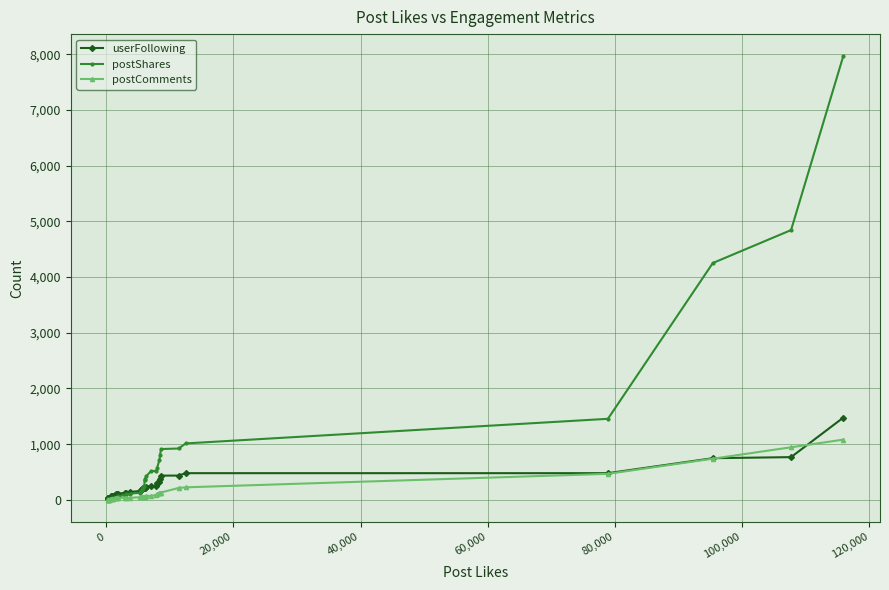

At how many categories does at least one series exceed 1677?

3